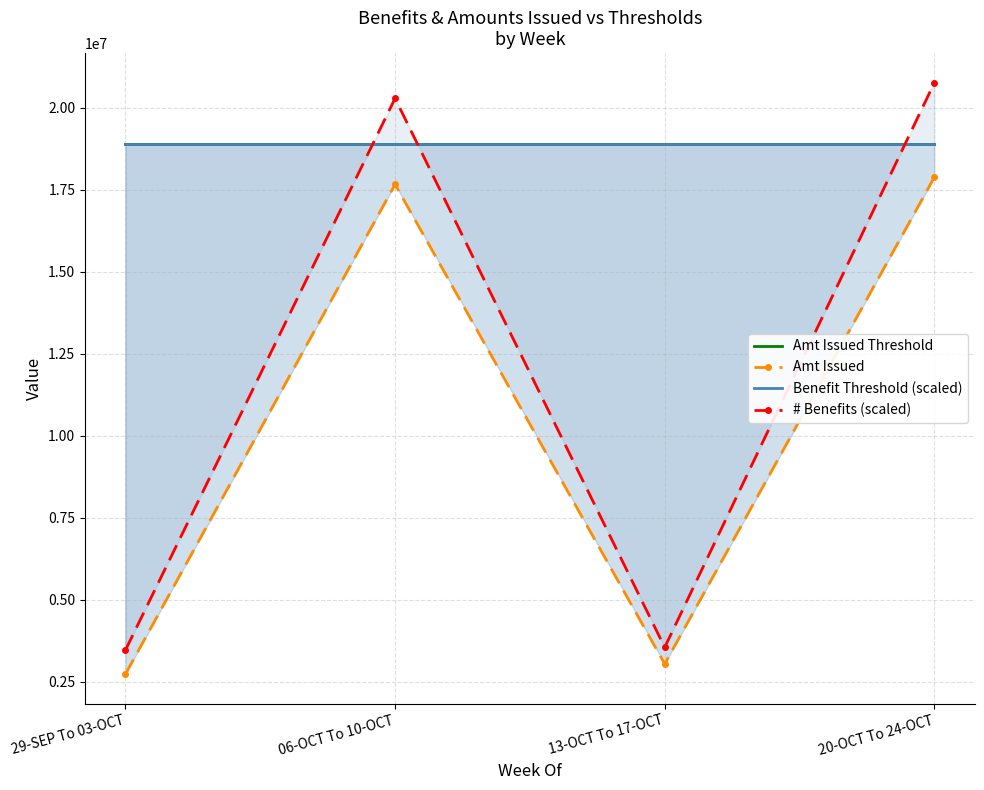

Which has a higher value, 13-OCT To 17-OCT or 20-OCT To 24-OCT?

13-OCT To 17-OCT